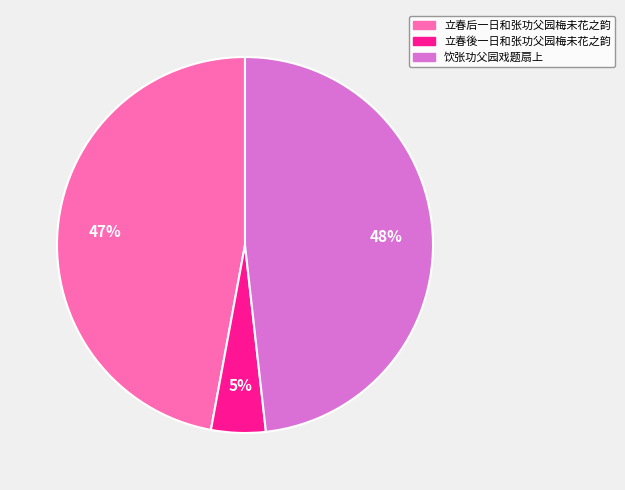

Does 立春后一日和张功父园梅未花之韵 represent more than half of the total?

No